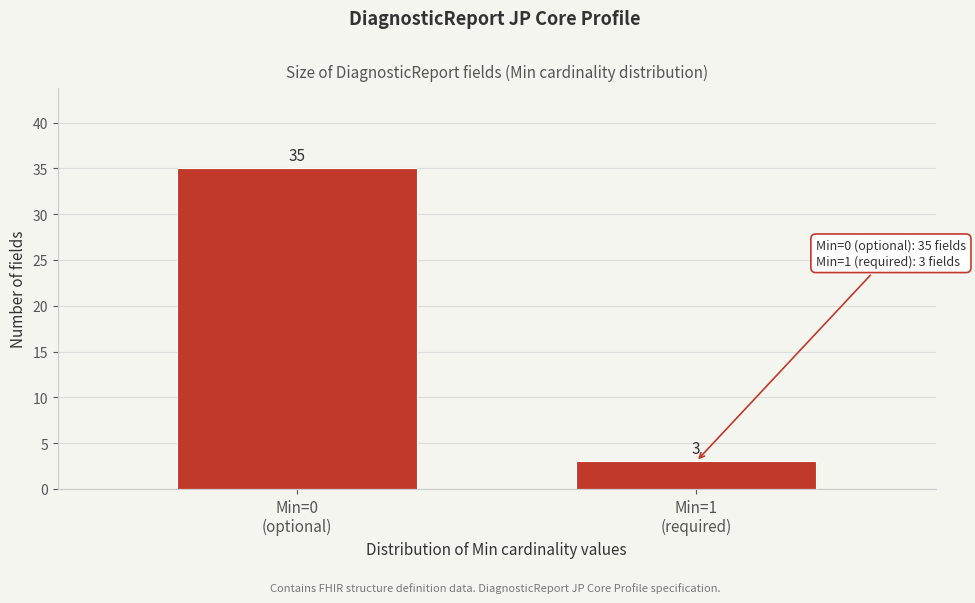

Reading right to left, extract all data points from this chart.

3	35